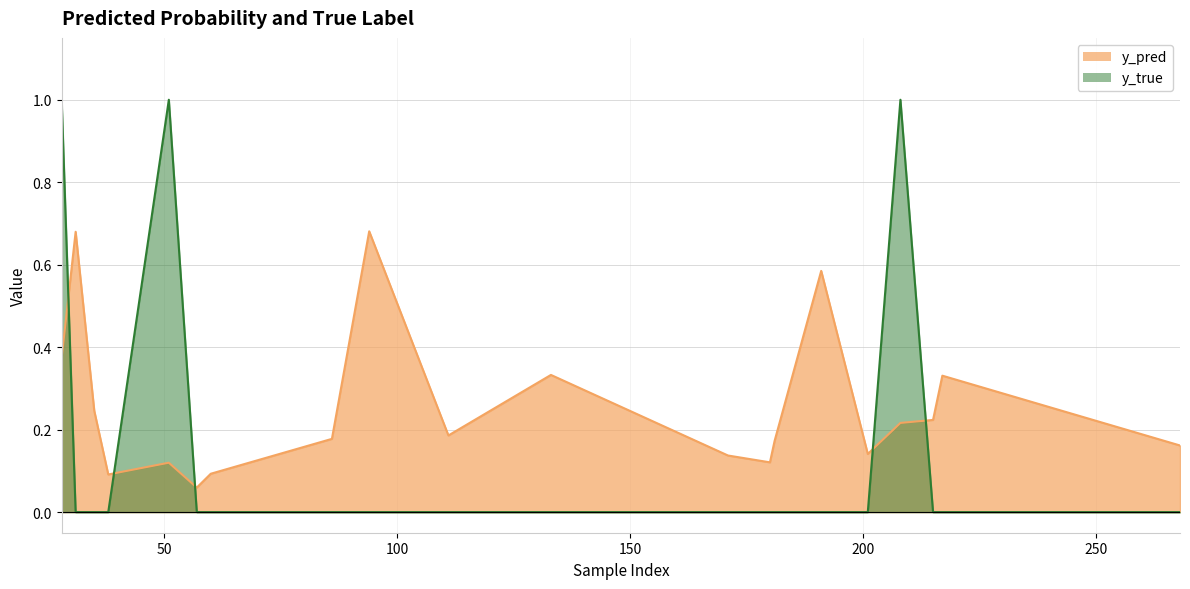

Where is the first local maximum for y_true?

51